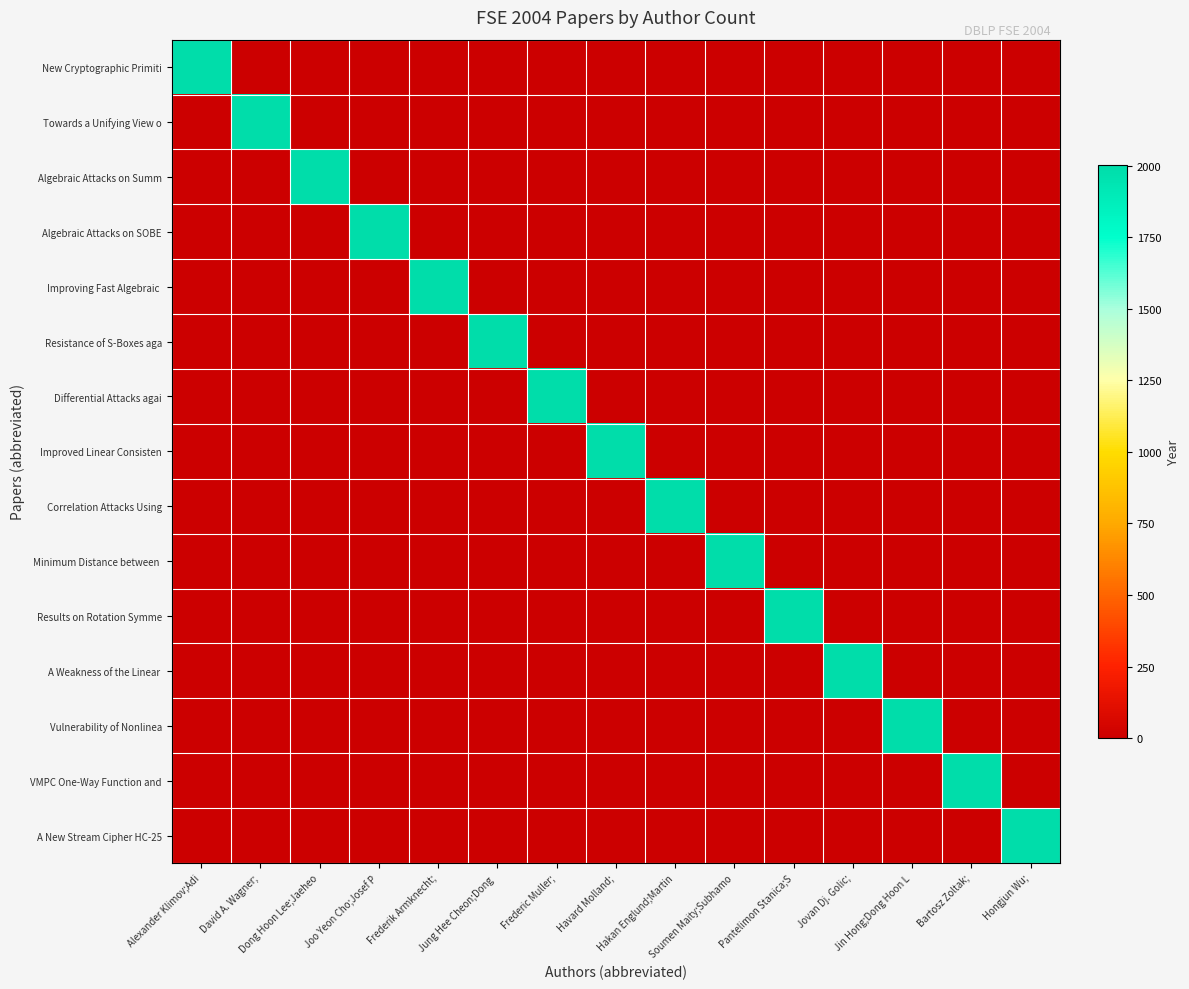

Which series has the largest range (max minus min)?

New Cryptographic Primiti